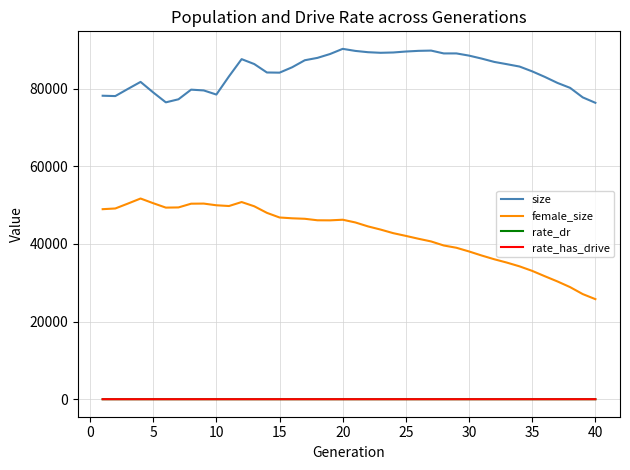

Which series has the widest spread of values?

female_size